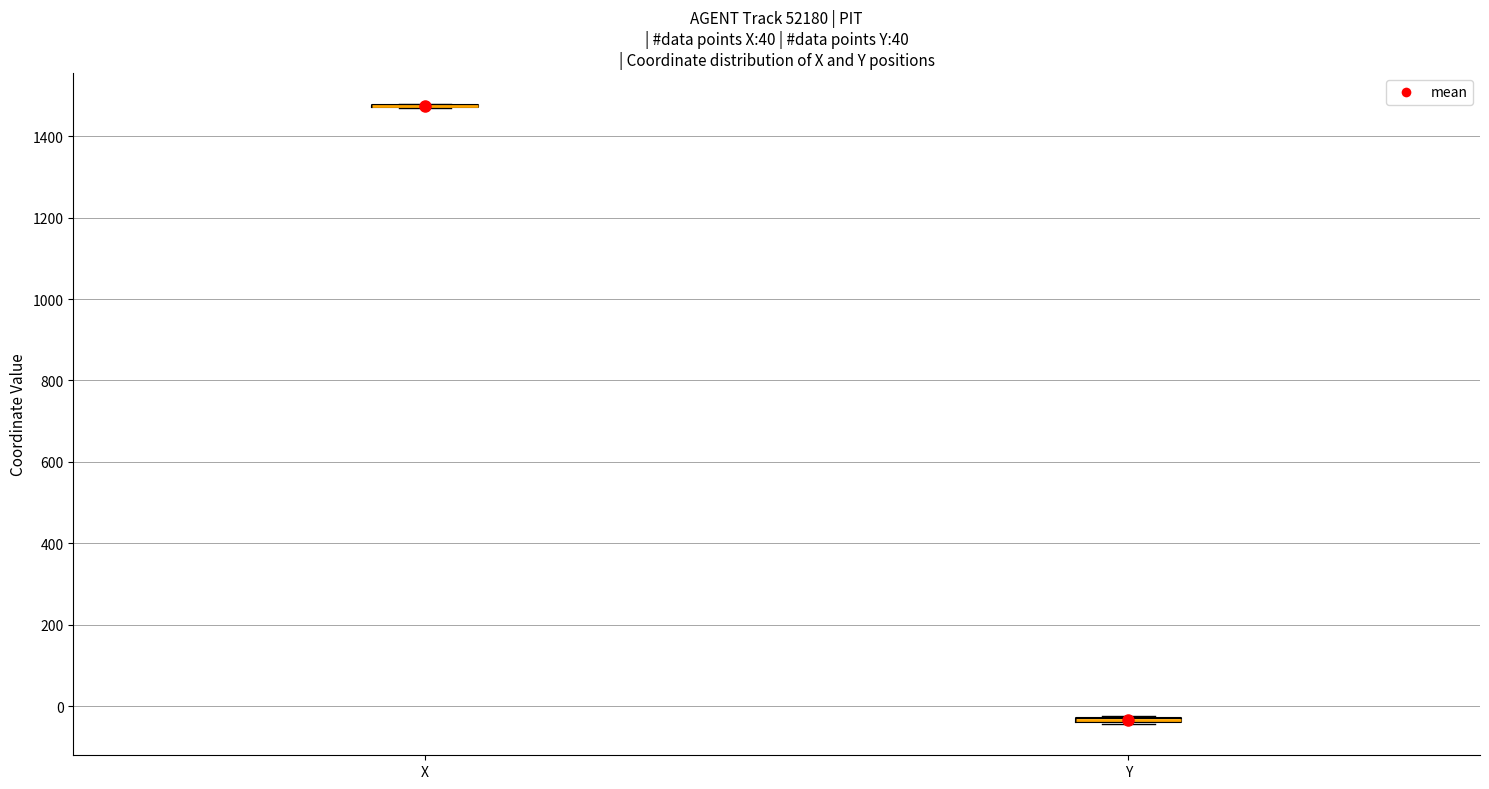

Where is the lower edge of the box for Y on the y-axis? The values are not printed on the chart, so give them approximately, as read against the axis.

-40